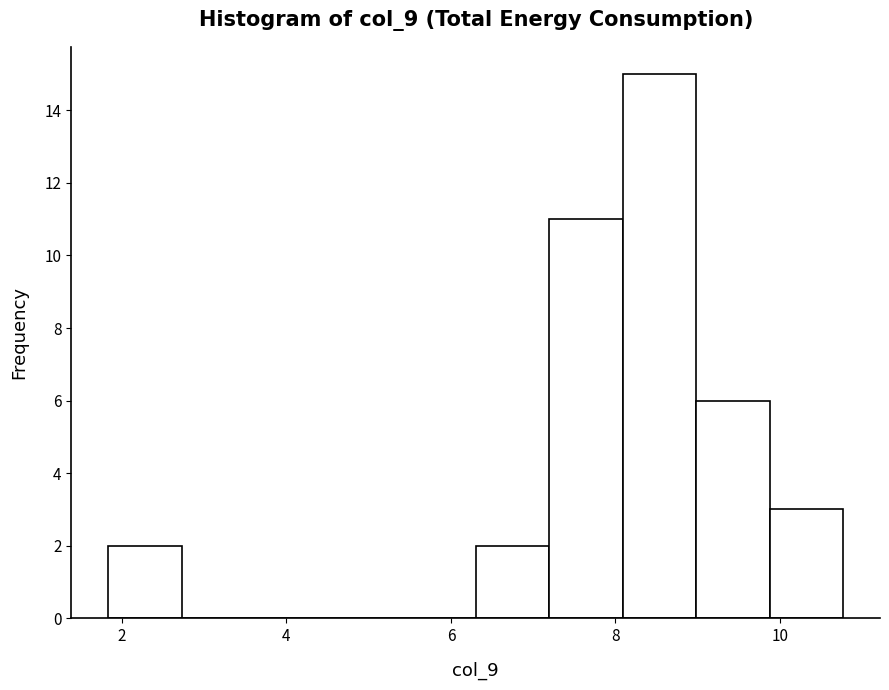

Reading left to right, list every bar in this chart as the range it spans on the x-axis followed by its height. Neither the bar edges nor the heights are printed on the chart, so give them approximately, as read against the axes.

1.8 to 2.8: 2
2.8 to 3.6: 0
3.6 to 4.6: 0
4.6 to 5.4: 0
5.4 to 6.4: 0
6.4 to 7.2: 2
7.2 to 8.0: 11
8.0 to 9.0: 15
9.0 to 9.8: 6
9.8 to 10.8: 3